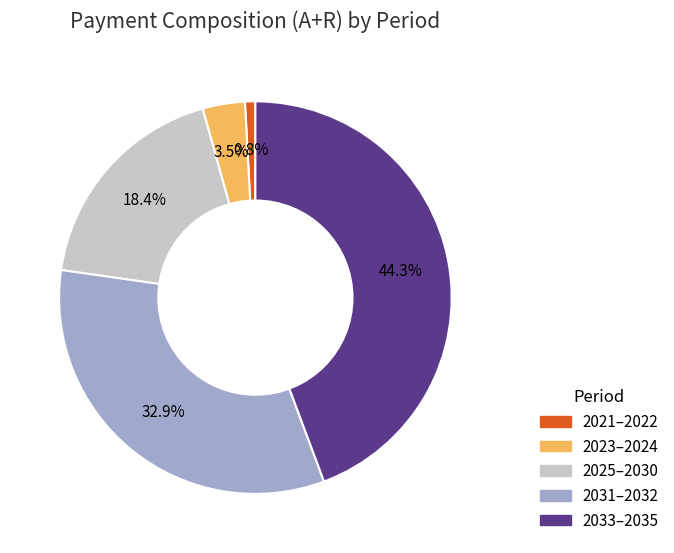

Is there a majority slice in this chart?

No